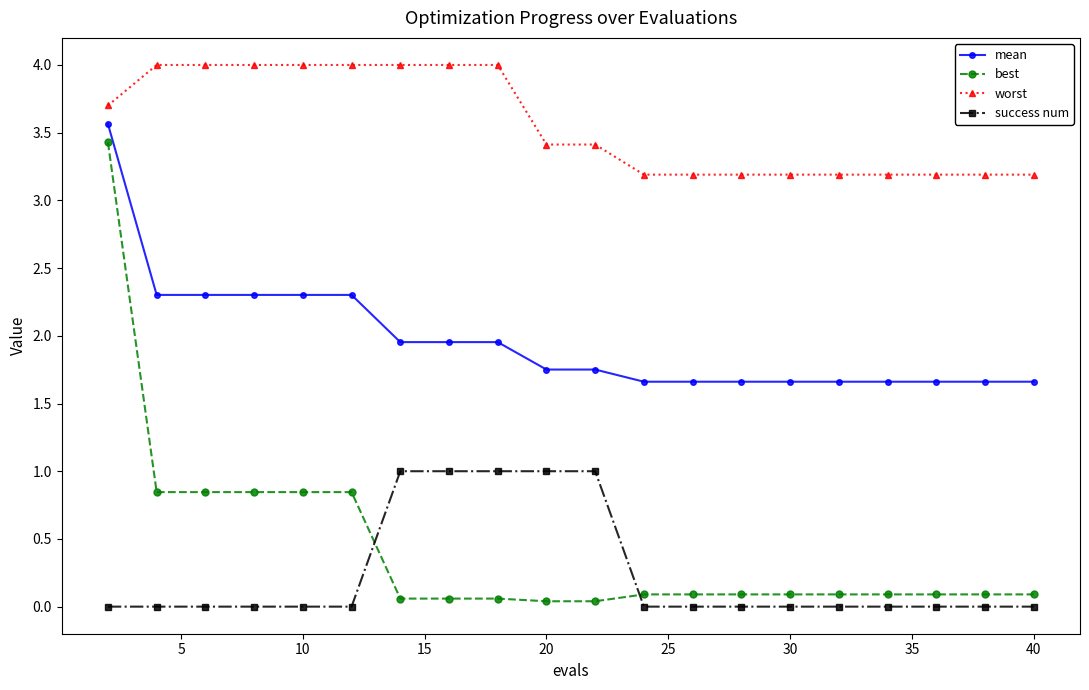

What is the difference between the maximum and minimum values in the best series?

3.4